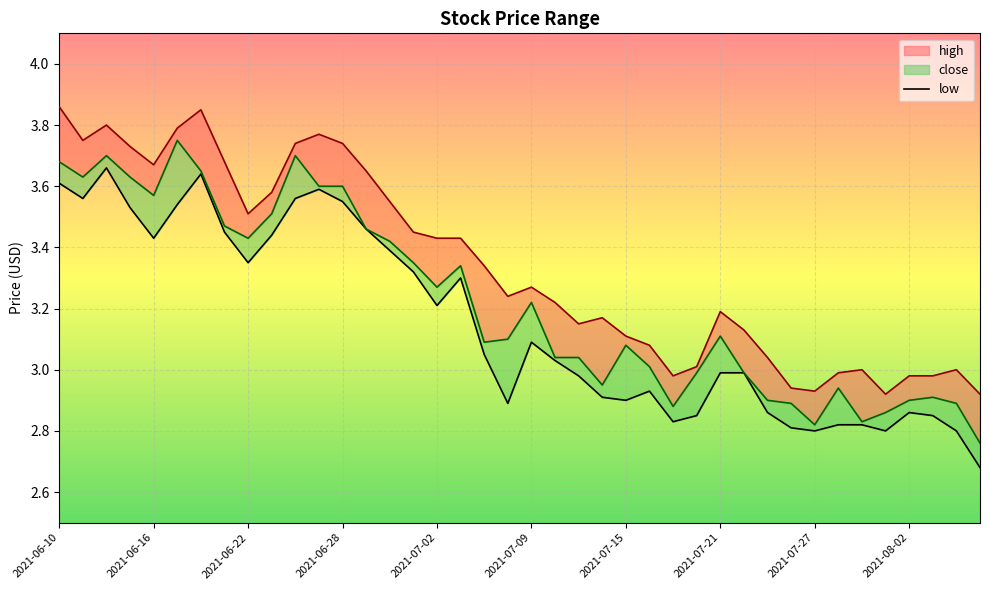

How many interior local peaks does the low series have?

7